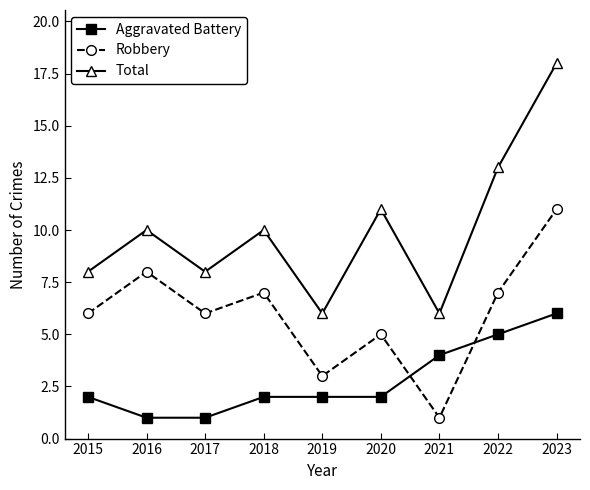

What is the sum of the Aggravated Battery values at 2022 and 2017?

6